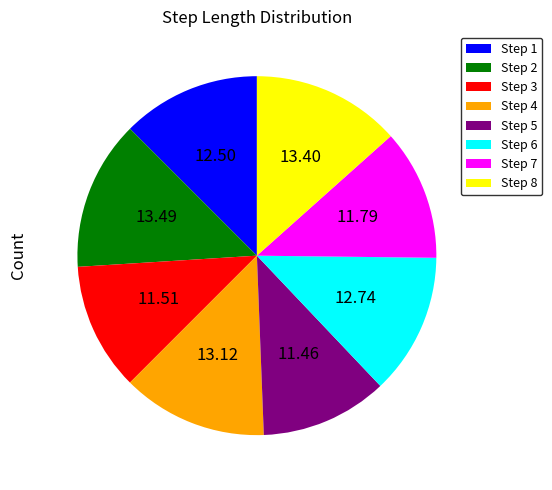

Is Step 3 the majority of the pie?

No